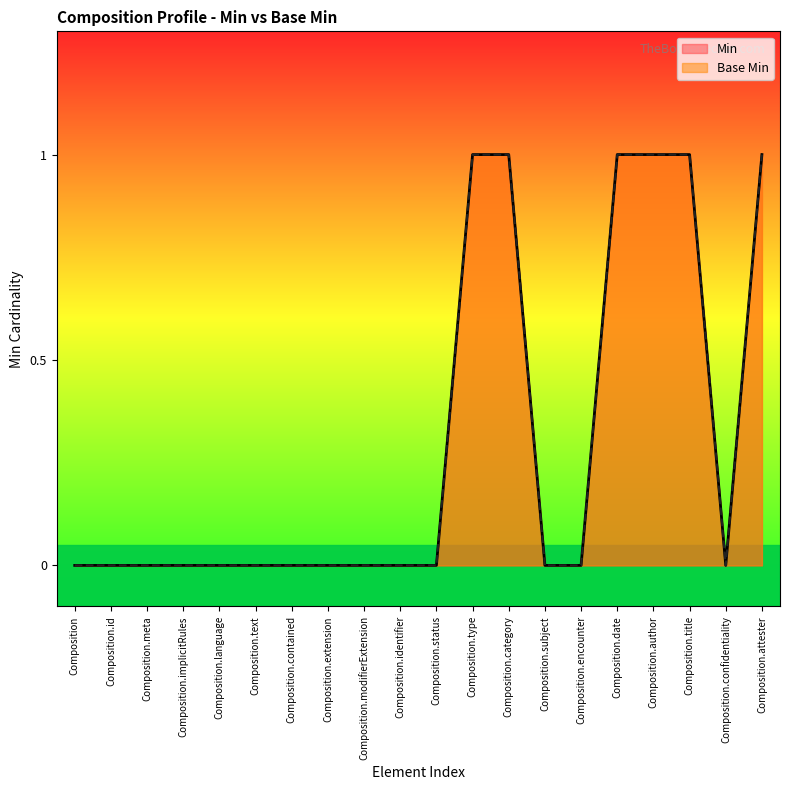

What are all the series names shown in the legend?

Min, Base Min